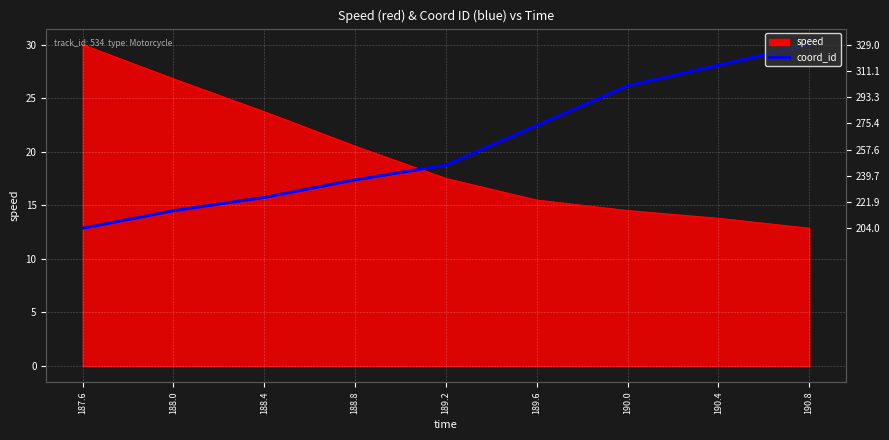

What is the smallest value displayed?

12.9